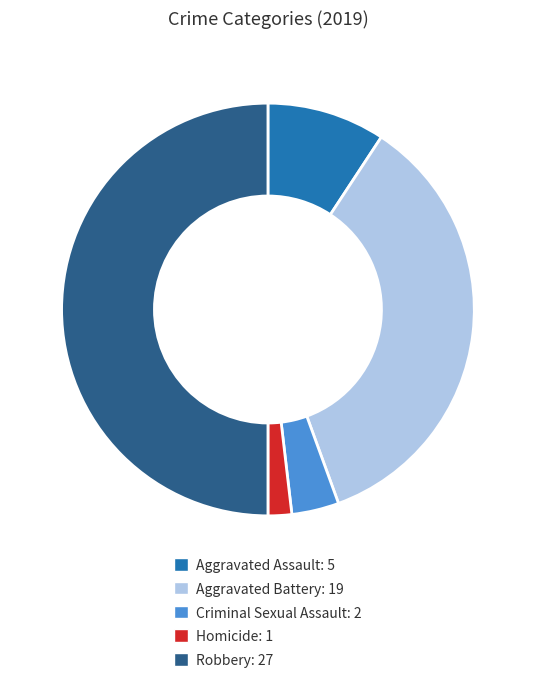

Rank the categories by value from highest to lowest.

Robbery, Aggravated Battery, Aggravated Assault, Criminal Sexual Assault, Homicide